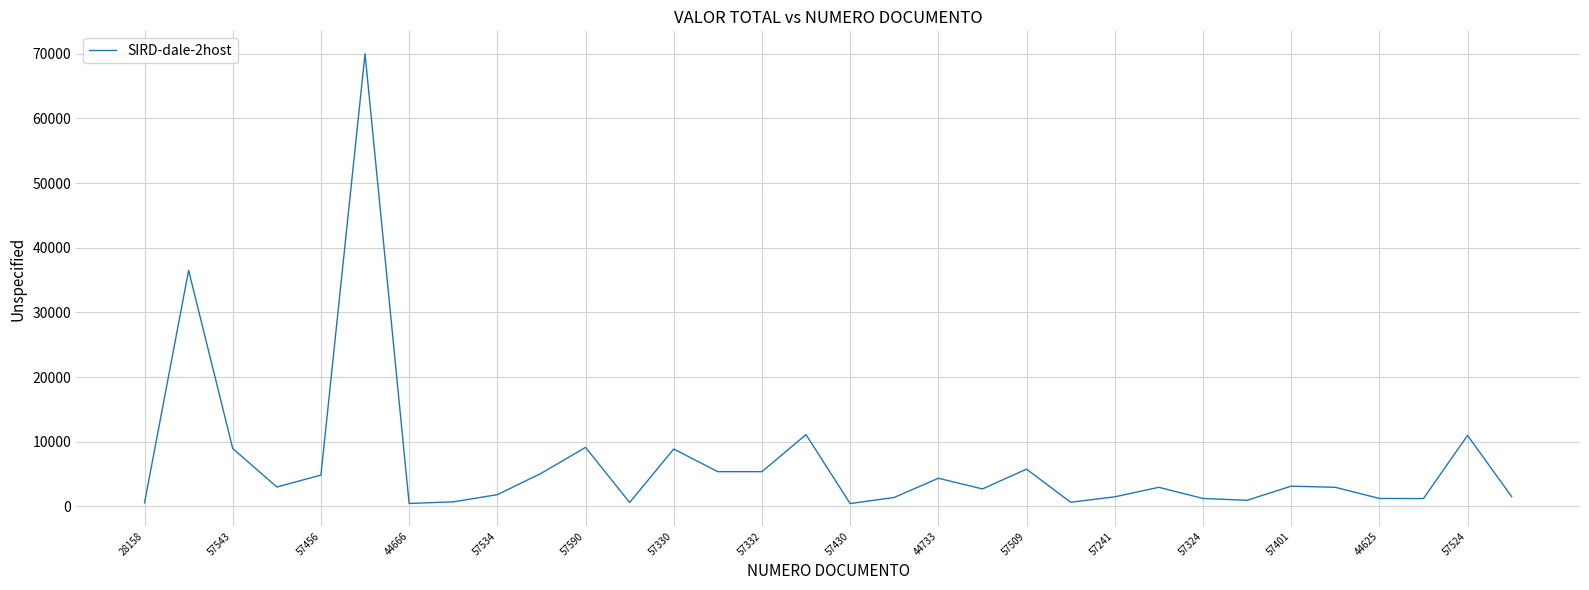

What is the maximum value shown in the chart?

70000.0